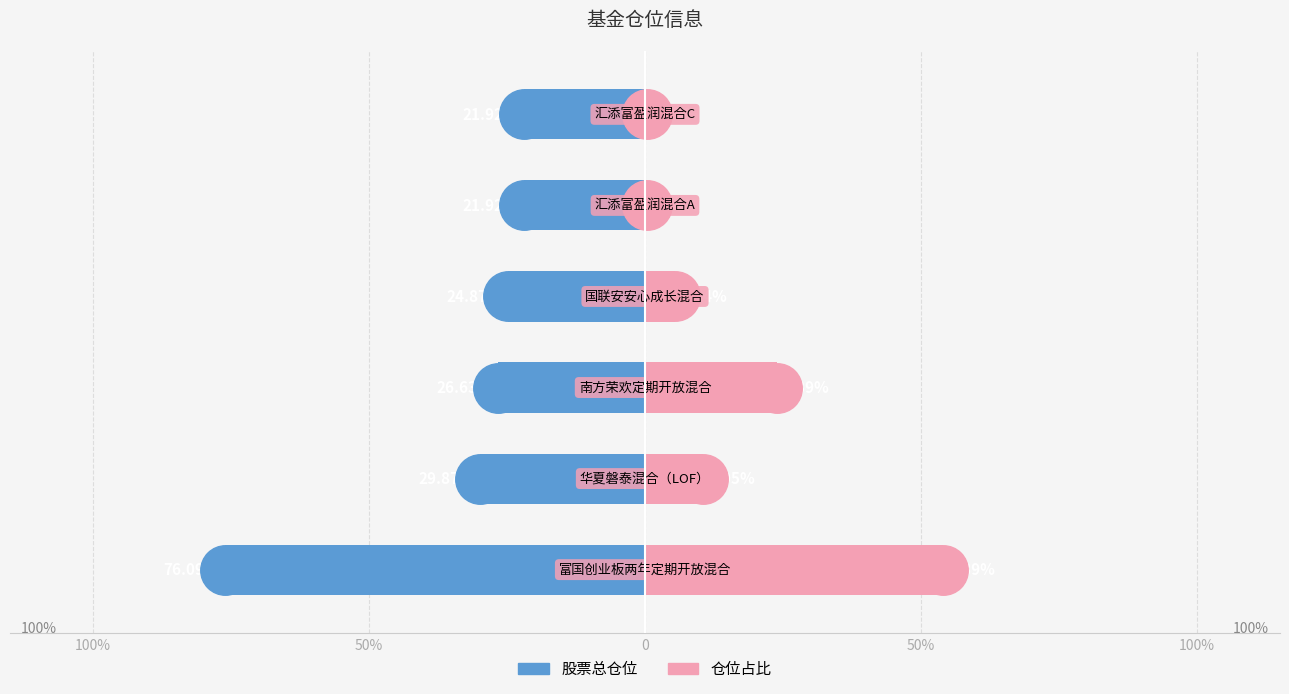

Rank the series at 50% from lowest to highest value.

股票总仓位, 仓位占比